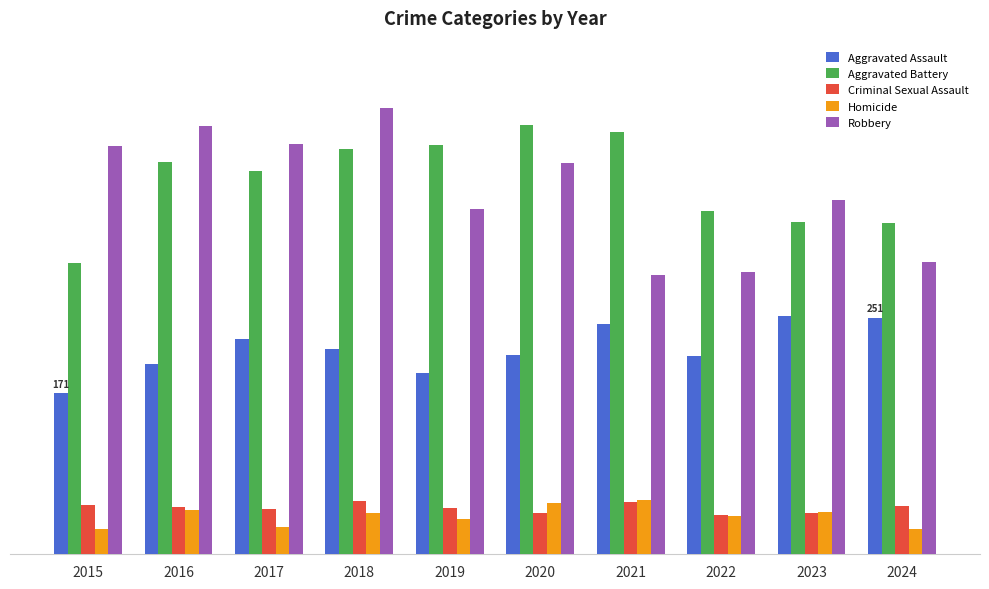

What is the minimum value shown in the chart?

27